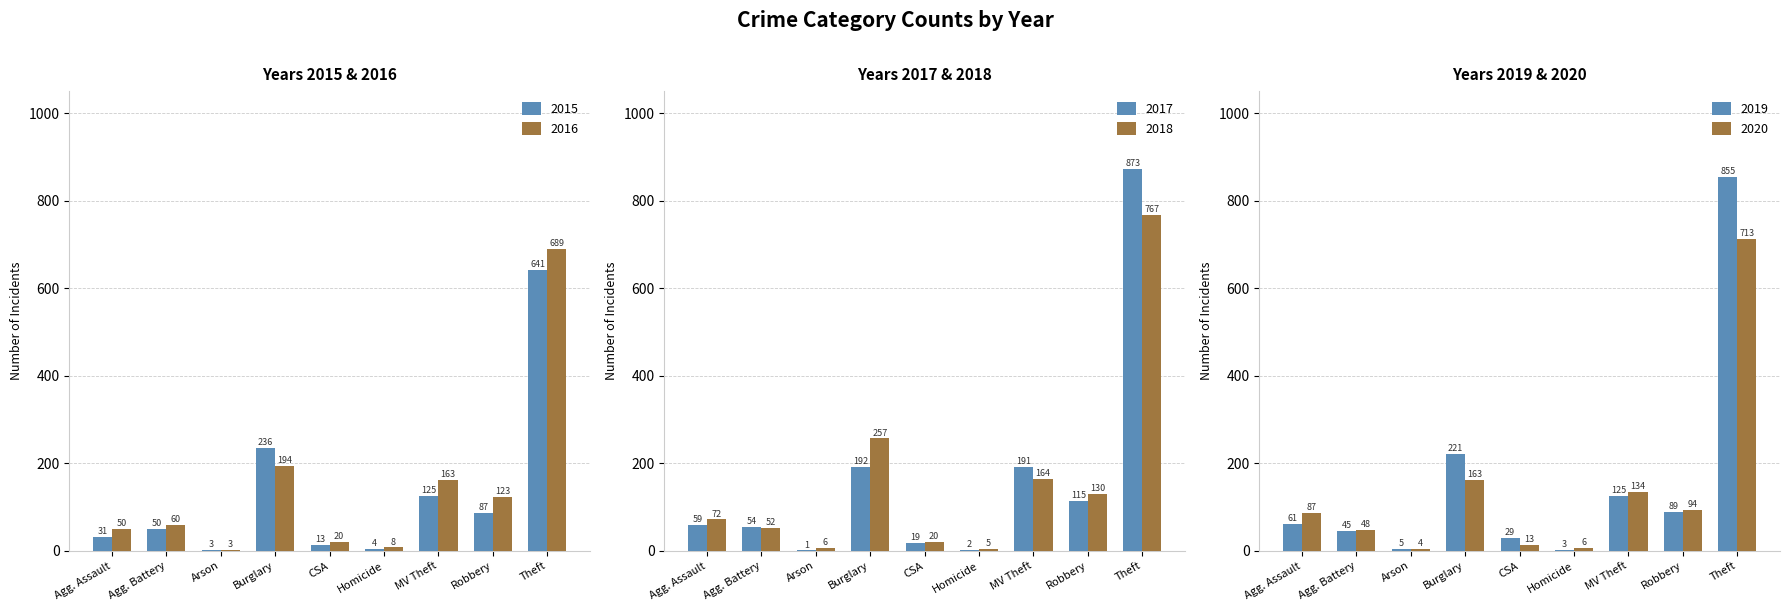

What is the sum of the 2015 values at Homicide and Arson?

7